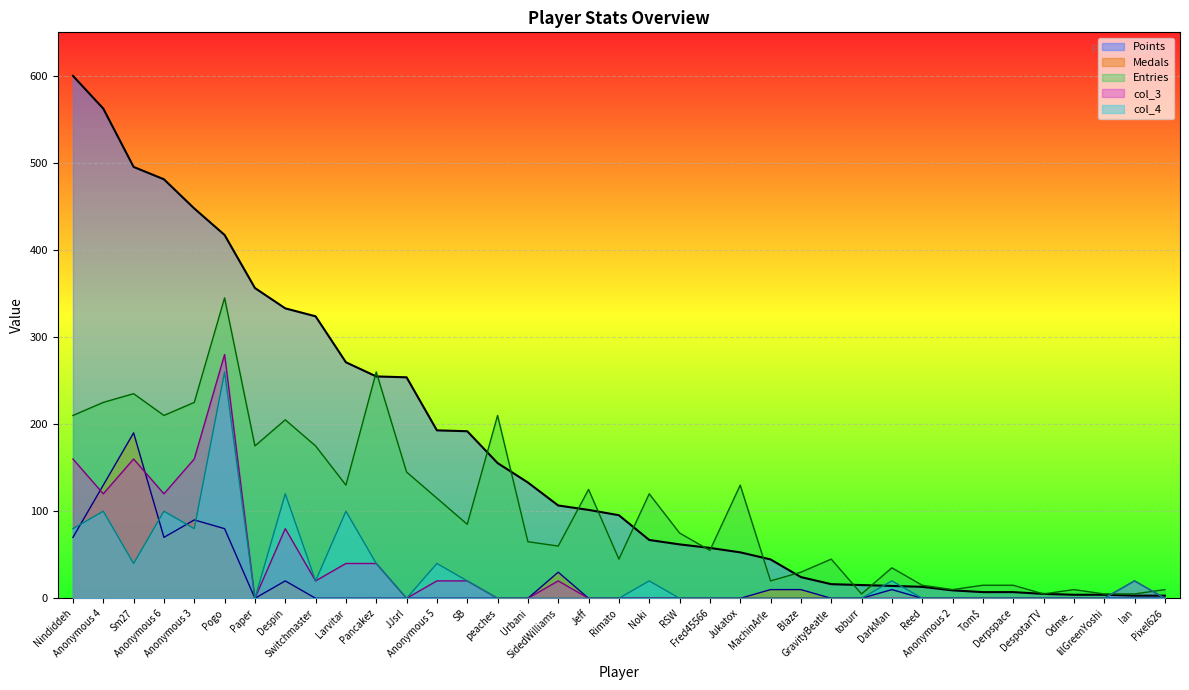

How many interior local valleys does the col_3 series have?

5